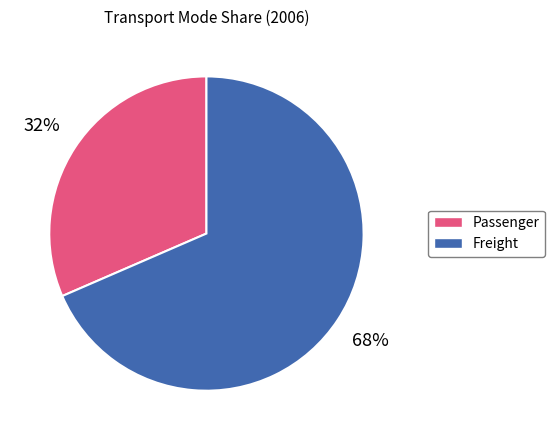

How many slices are in this pie chart?

2